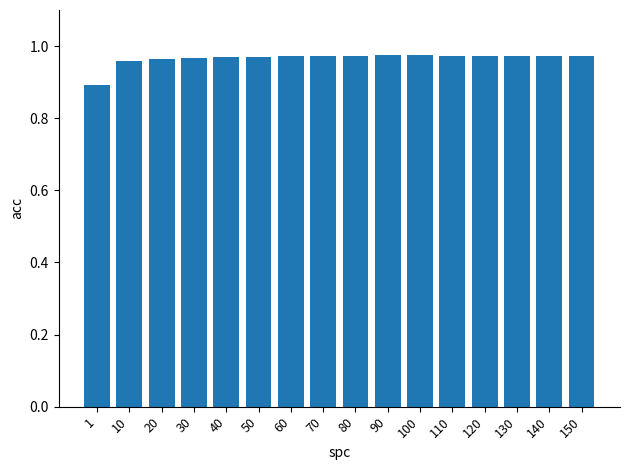

Which category has the lowest value across all series?

1